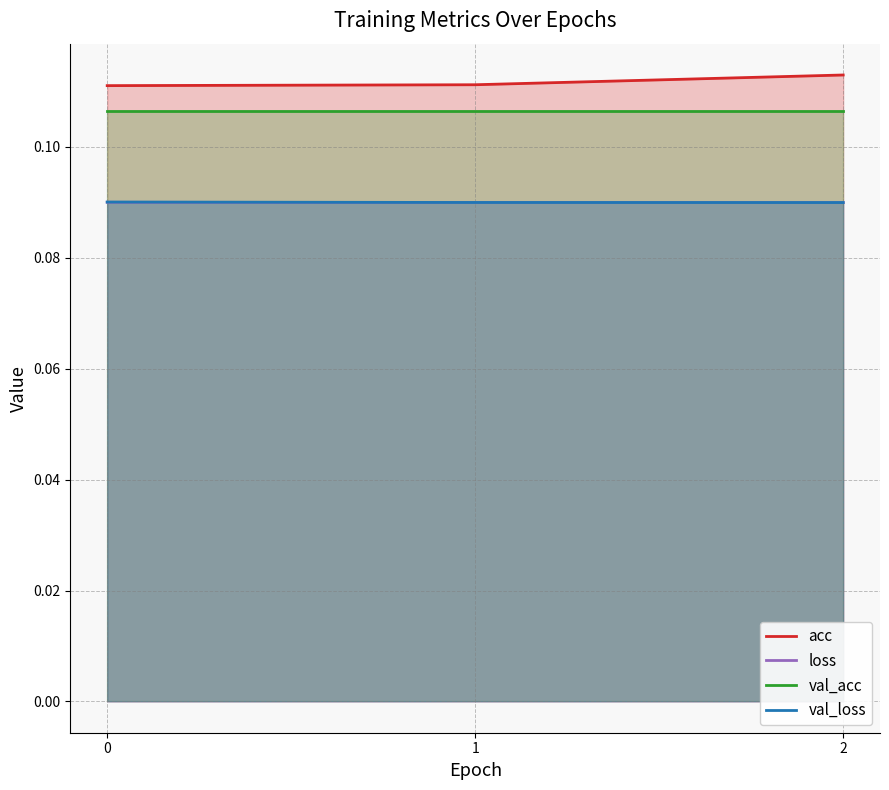

Between 0 and 2, which is larger?

2